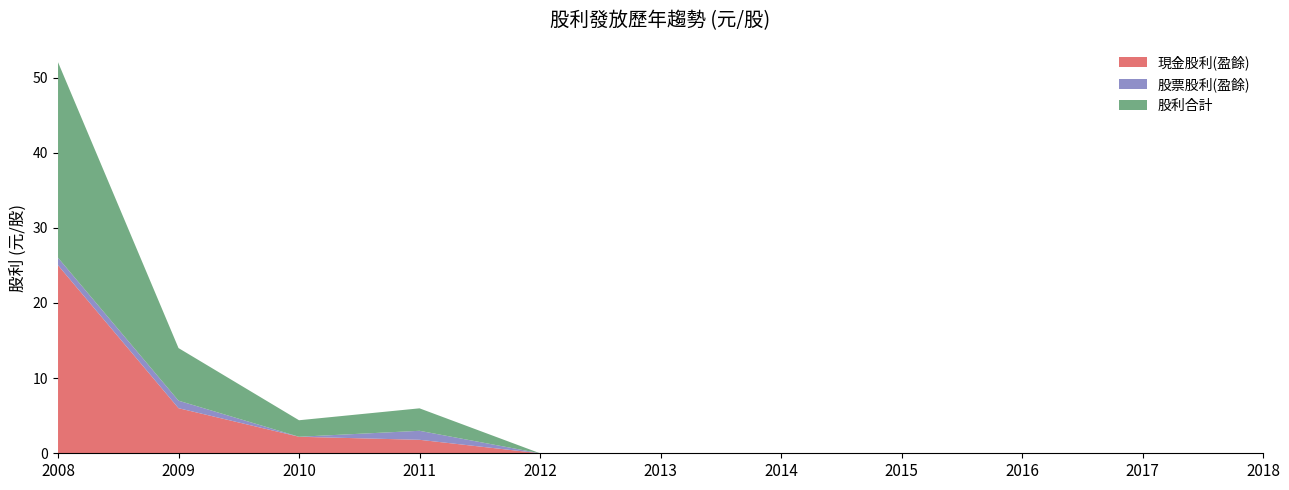

Reading left to right, what are all the values shown in this chart?

現金股利(盈餘): 2008=25.0	2009=6.0	2010=2.2	2011=1.8	2012=0.0	2013=0.0	2014=0.0	2015=0.0	2016=0.0	2017=0.0	2018=0.0
股票股利(盈餘): 2008=1.0	2009=1.0	2010=0.0	2011=1.2	2012=0.0	2013=0.0	2014=0.0	2015=0.0	2016=0.0	2017=0.0	2018=0.0
股利合計: 2008=26.0	2009=7.0	2010=2.2	2011=3.0	2012=0.0	2013=0.0	2014=0.0	2015=0.0	2016=0.0	2017=0.0	2018=0.0